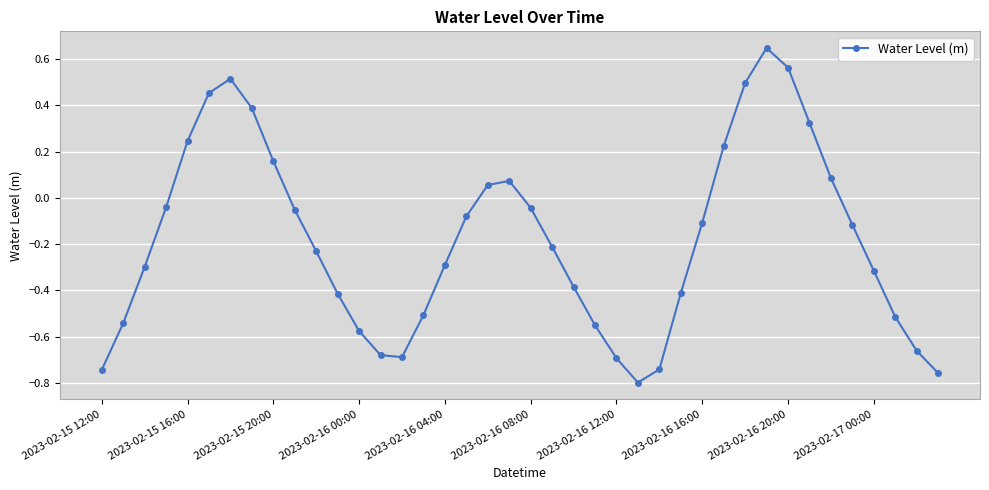

True or false: the data has more than 0 interior local peaks.

True